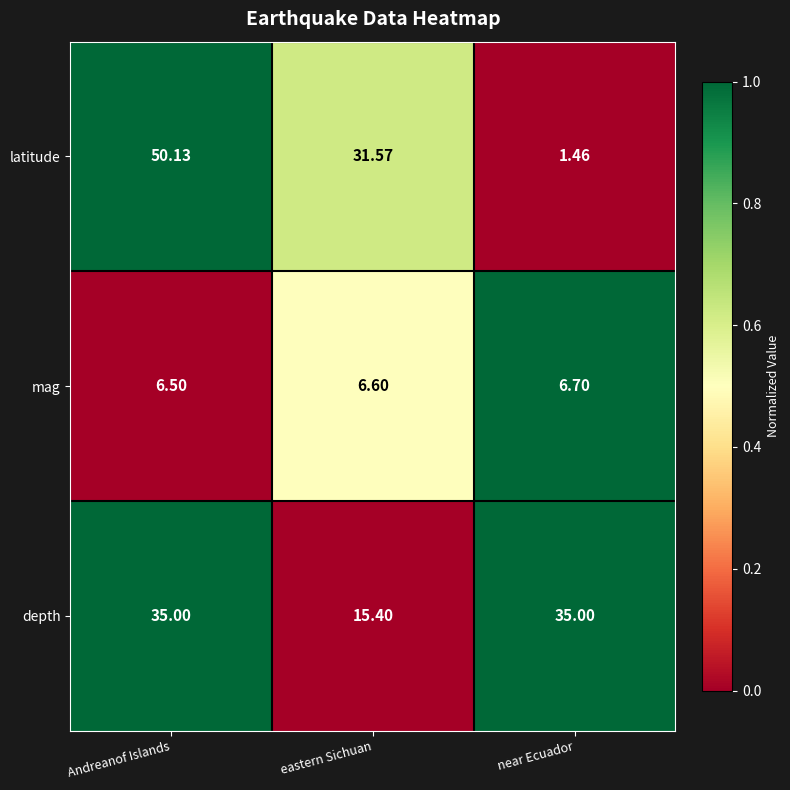

Which series has the largest range (max minus min)?

latitude